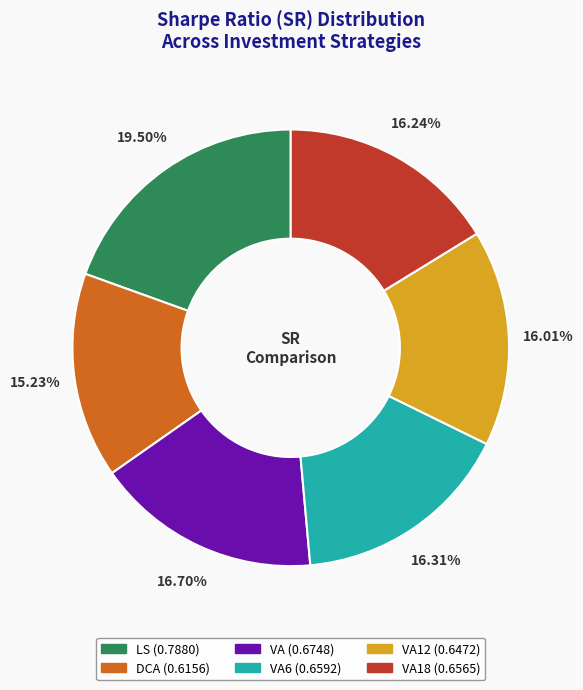

Is there a majority slice in this chart?

No